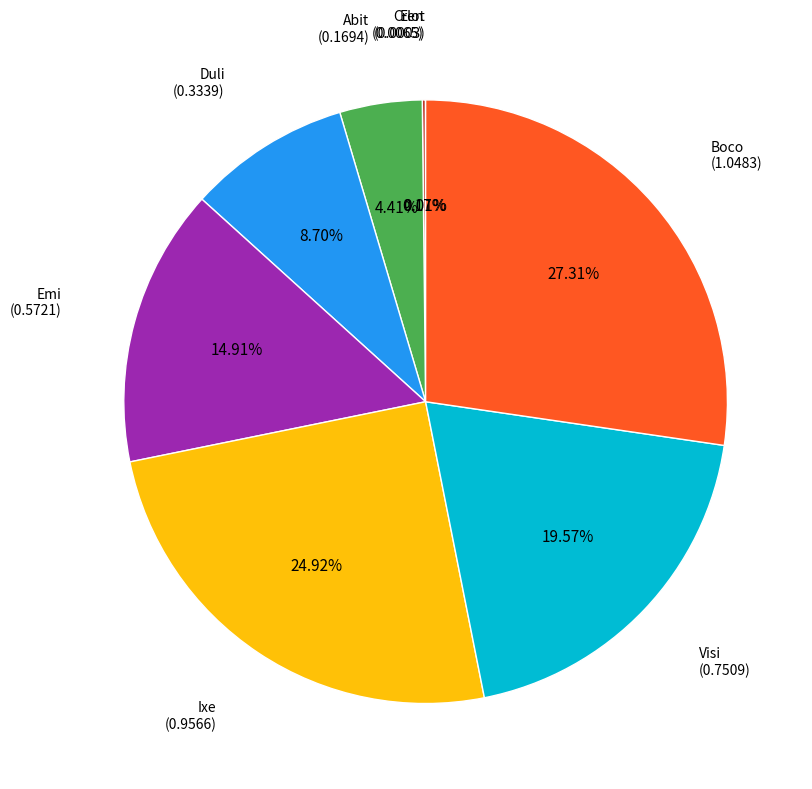

Which has a higher value, Visi or Boco?

Boco